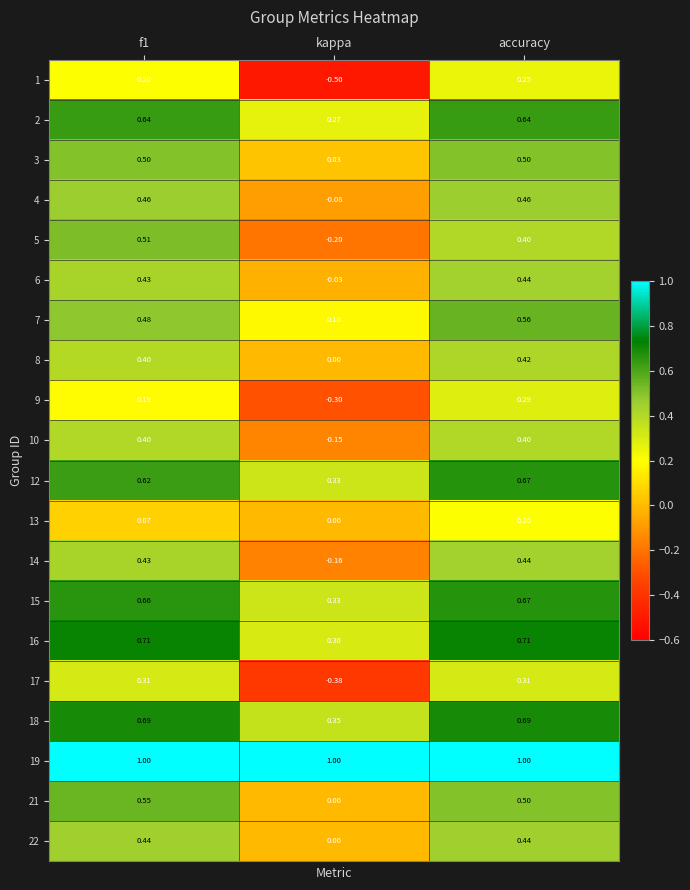

Is the value of 21 at f1 greater than the value of 2 at kappa?

Yes